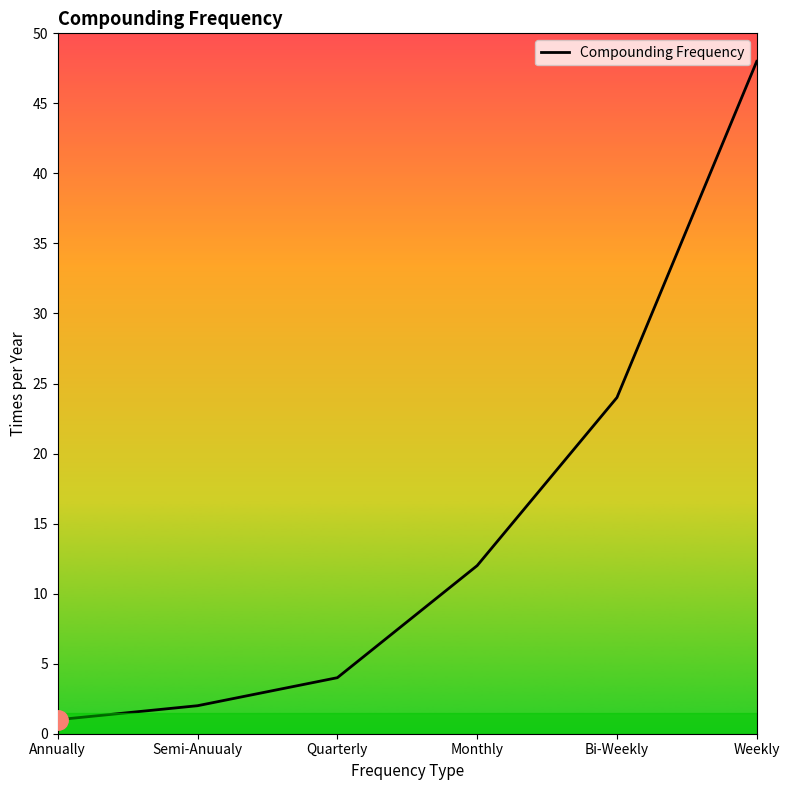

Approximately how many times larger is the value at Weekly compared to Monthly?

4.0